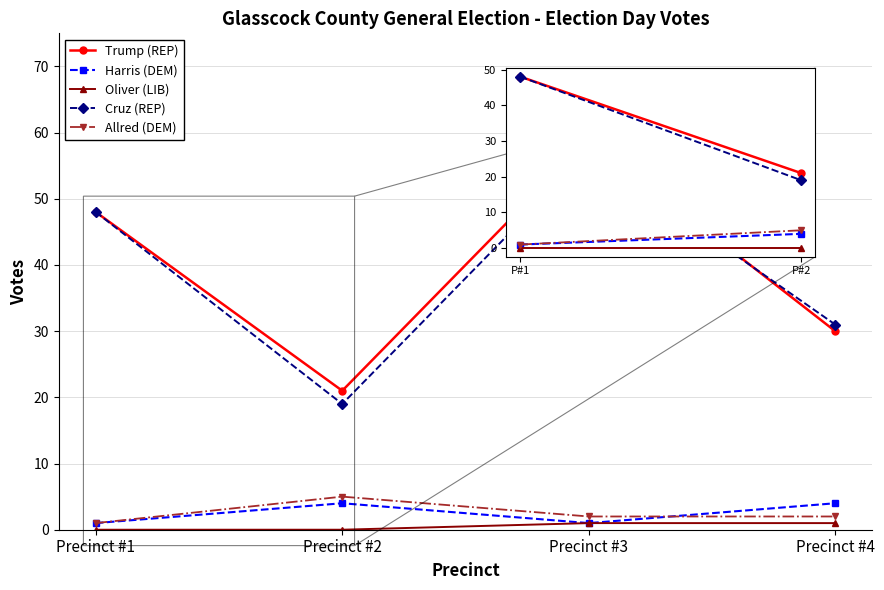

At how many categories does at least one series exceed 16?

4